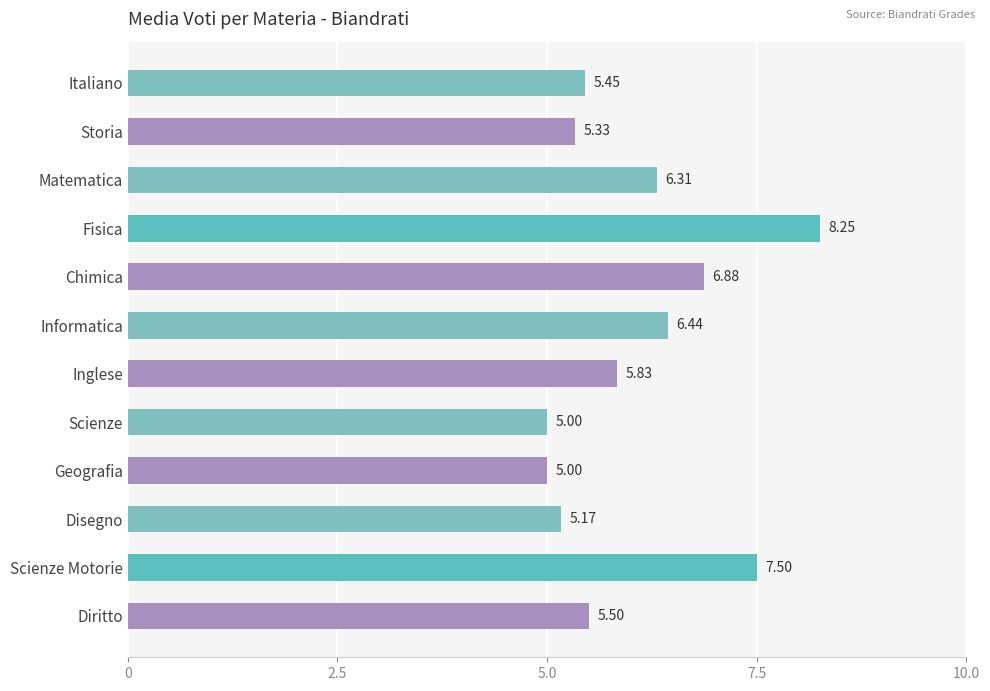

What is the label of the 1st bar from the top?

Italiano